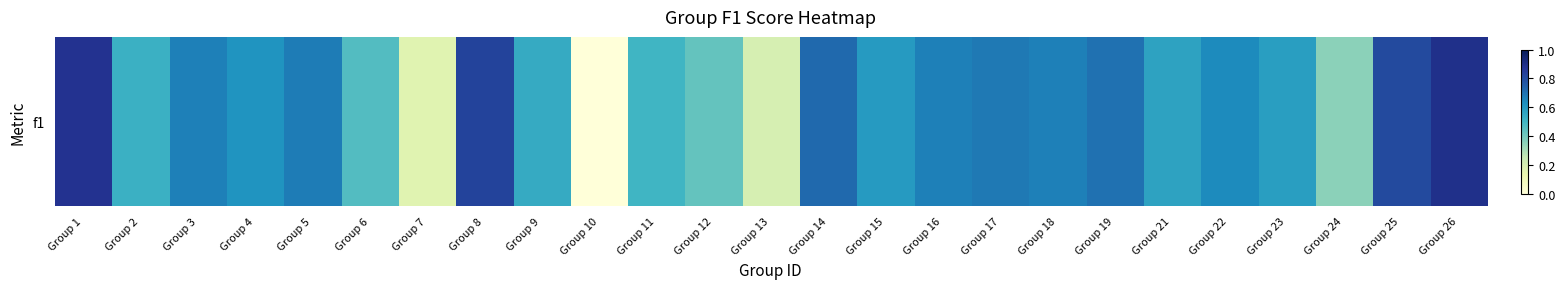

Reading left to right, list all the values displayed in this chart.

Group 1=0.9	Group 2=0.5	Group 3=0.7	Group 4=0.6	Group 5=0.7	Group 6=0.5	Group 7=0.2	Group 8=0.8	Group 9=0.5	Group 10=0.0	Group 11=0.5	Group 12=0.4	Group 13=0.2	Group 14=0.7	Group 15=0.6	Group 16=0.7	Group 17=0.7	Group 18=0.7	Group 19=0.7	Group 21=0.6	Group 22=0.6	Group 23=0.6	Group 24=0.4	Group 25=0.8	Group 26=0.9